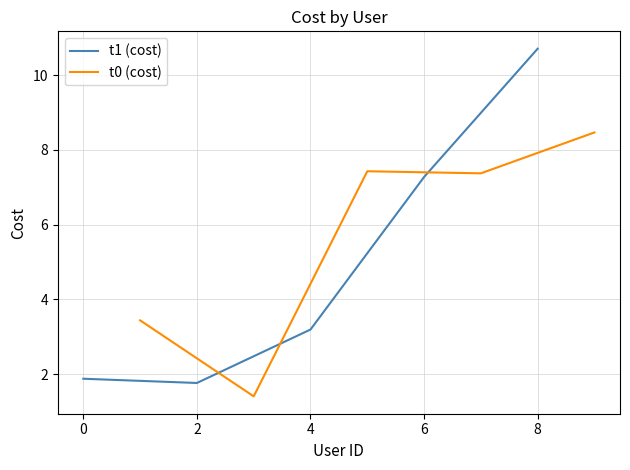

At which label is t1 (cost) closest to 6?

6